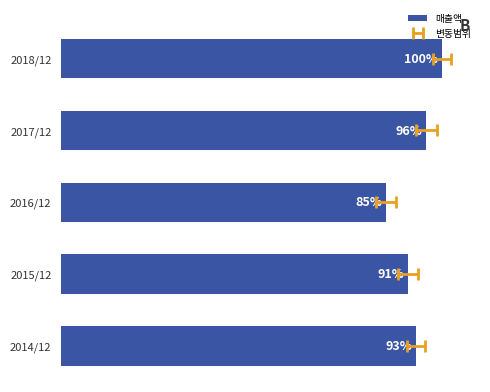

Reading left to right, transcribe all the data shown in this chart.

93.1	91.0	85.2	95.9	100.0